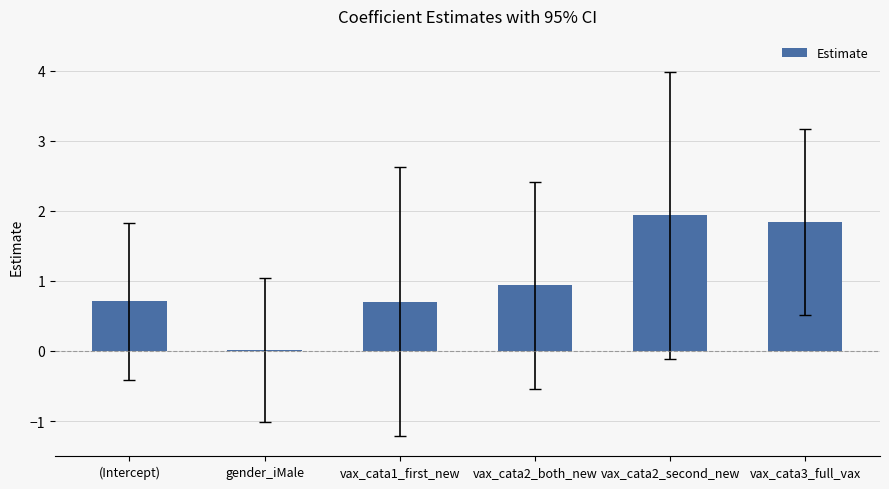

Does the chart contain stacked bars?

No